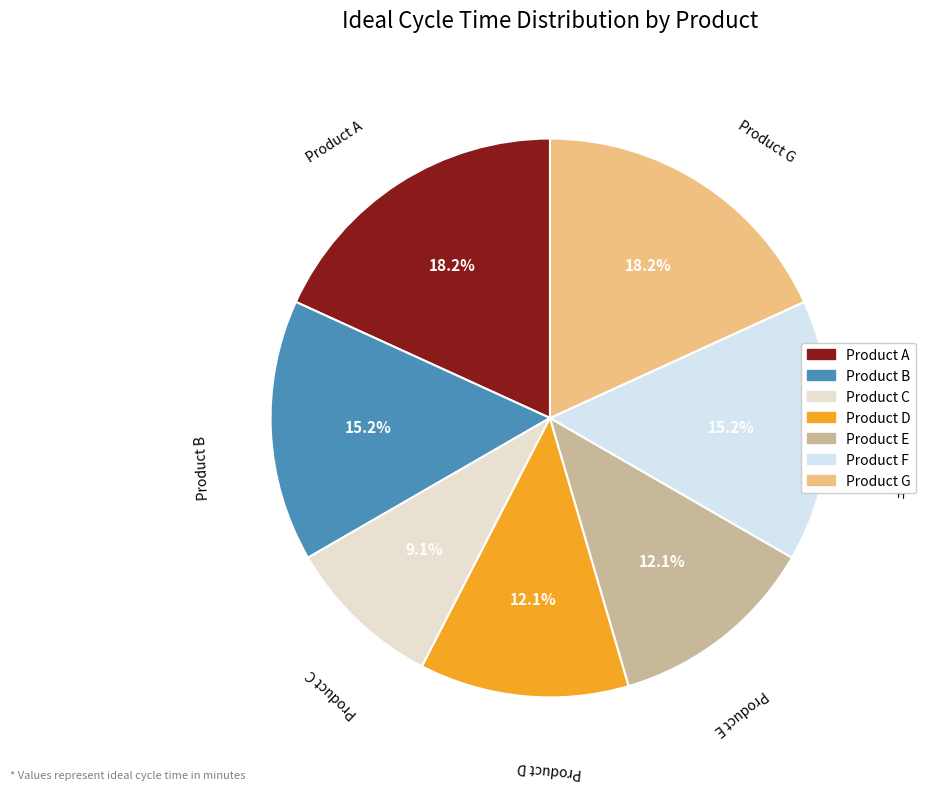

To the nearest percent, what is the combined percentage of Product E and Product A?

30%